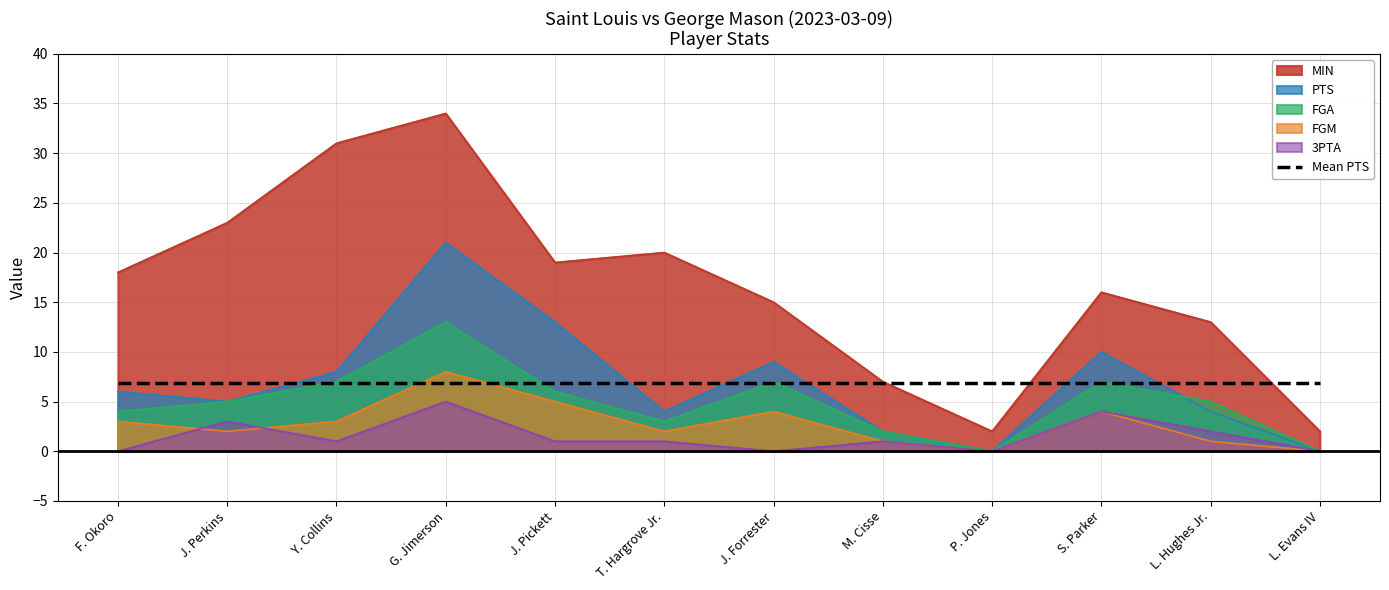

The FGA series shows -7 at L. Evans IV. True or false?

False